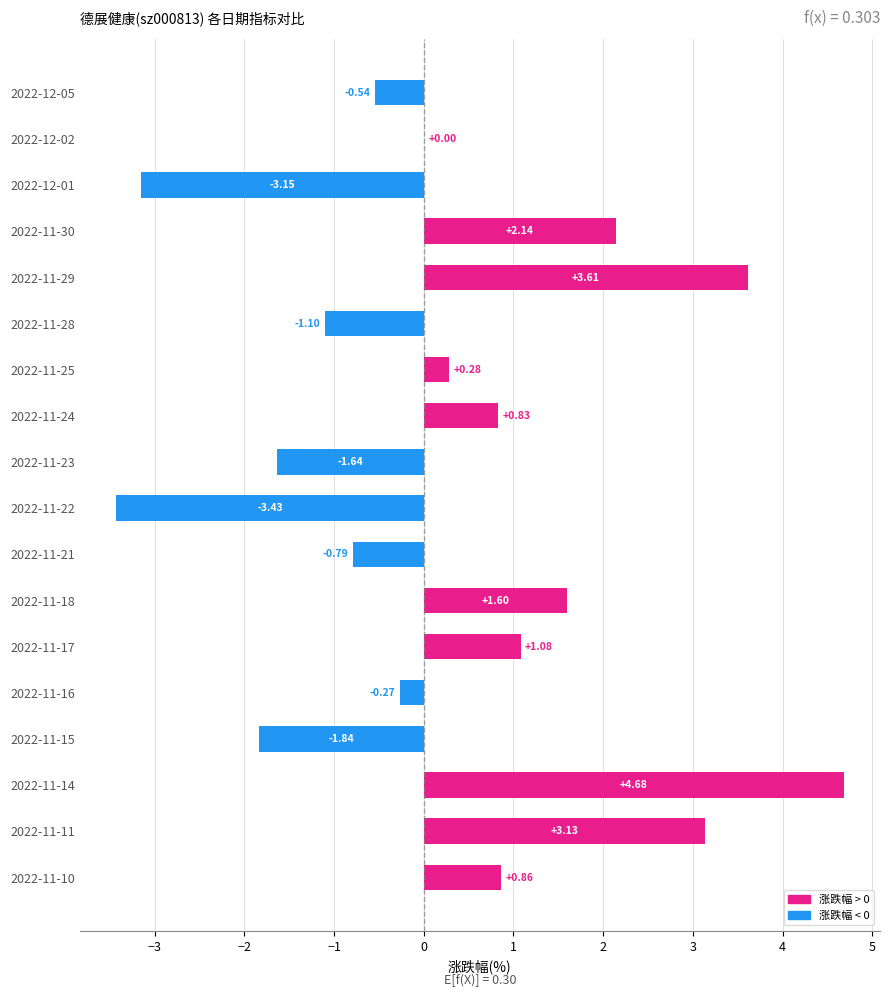

Between 2022-11-30 and 2022-11-15, which is larger?

2022-11-30